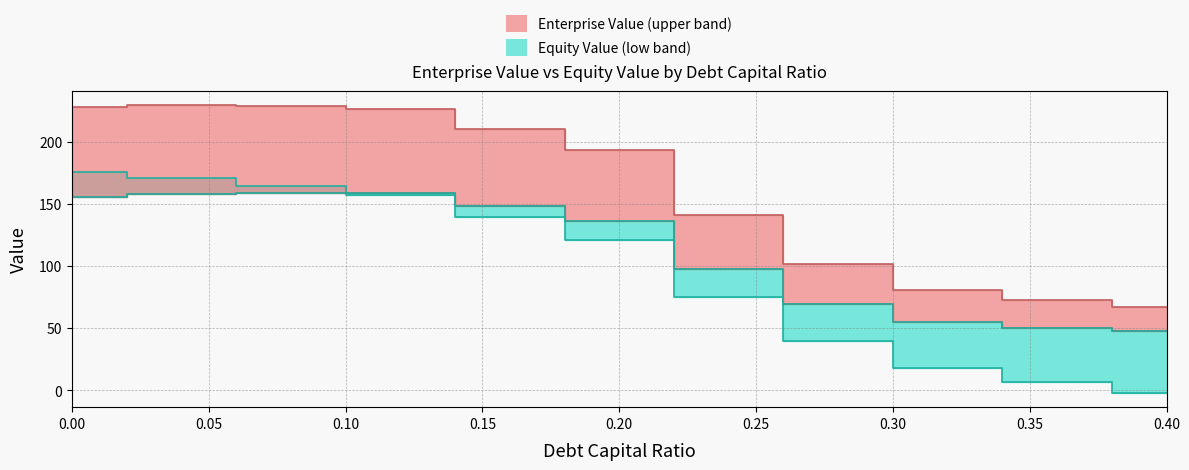

What is the lowest value of the enterprise_value series?

47.3